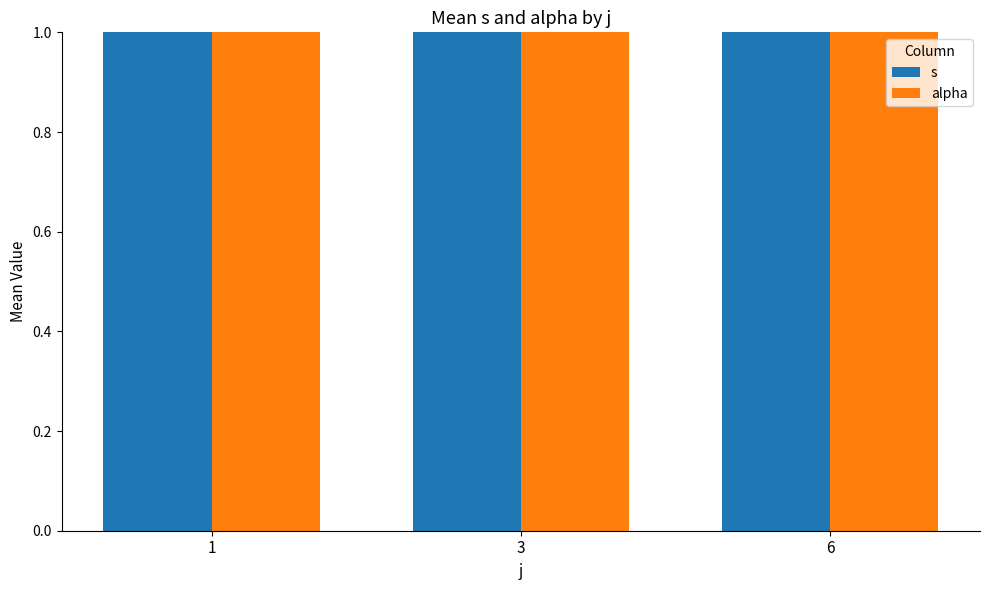

What is the value of the s bar at the 2nd from the left?

2.5